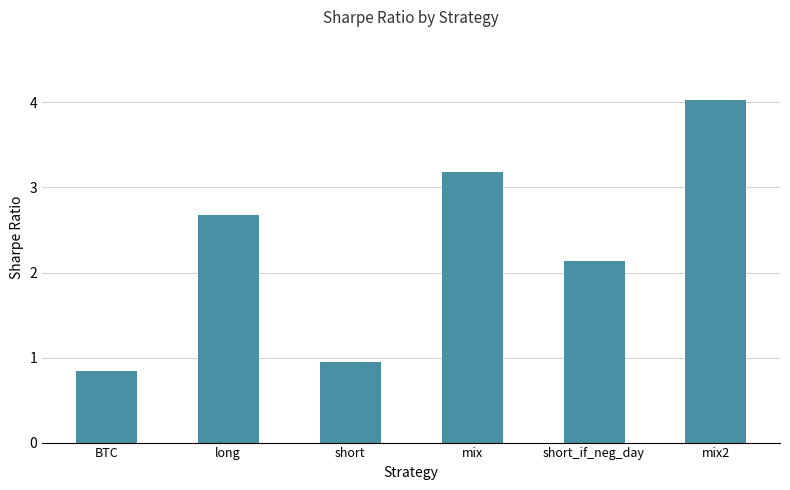

True or false: the data shows 1.0 at short_if_neg_day.

False